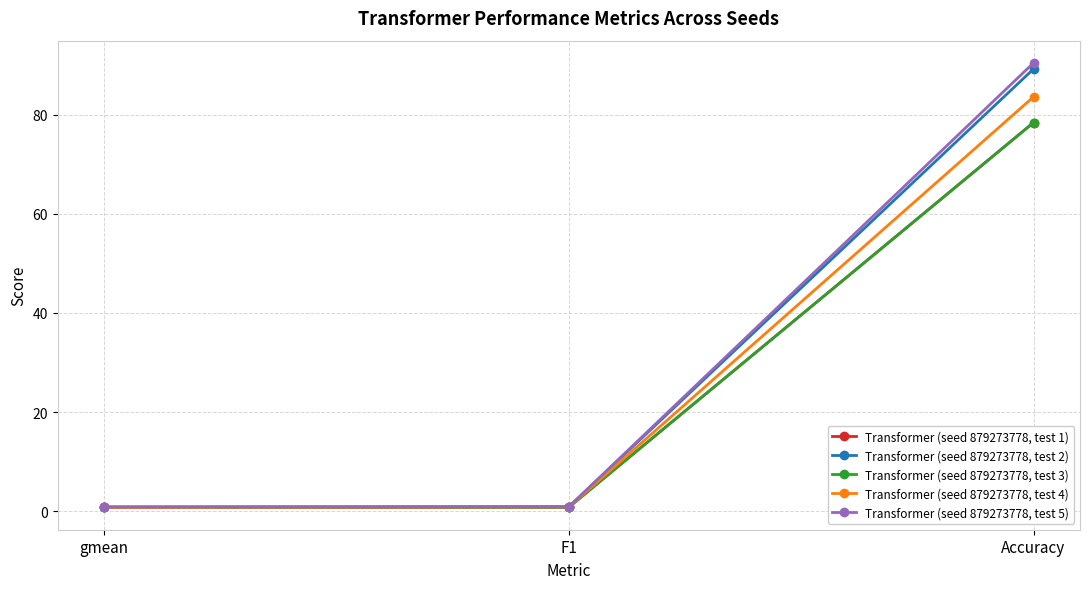

At which category is the sum across all series the highest?

Accuracy